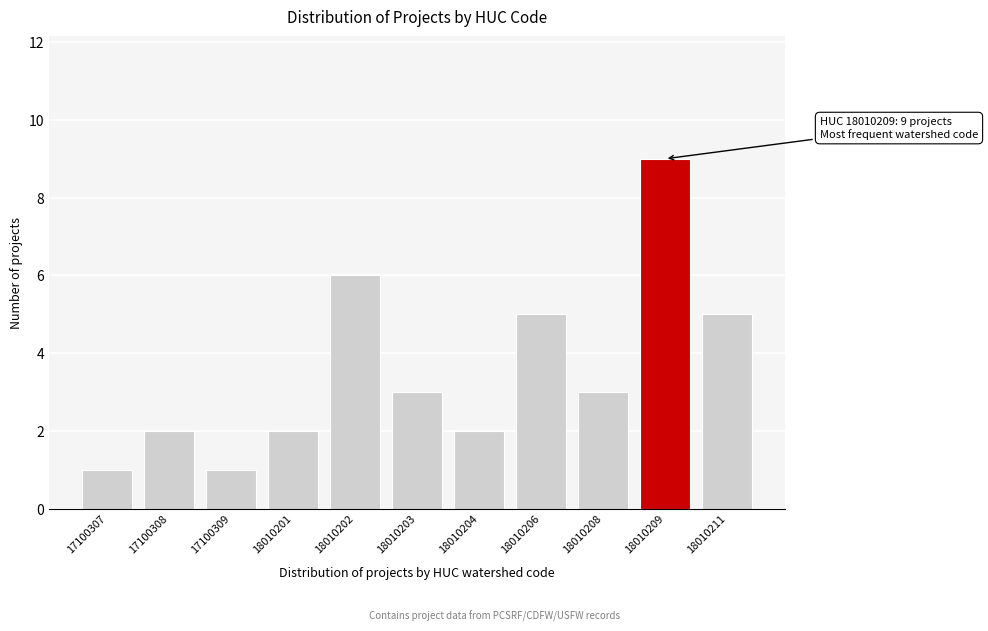

Reading left to right, transcribe all the data shown in this chart.

17100307=1	17100308=2	17100309=1	18010201=2	18010202=6	18010203=3	18010204=2	18010206=5	18010208=3	18010209=9	18010211=5